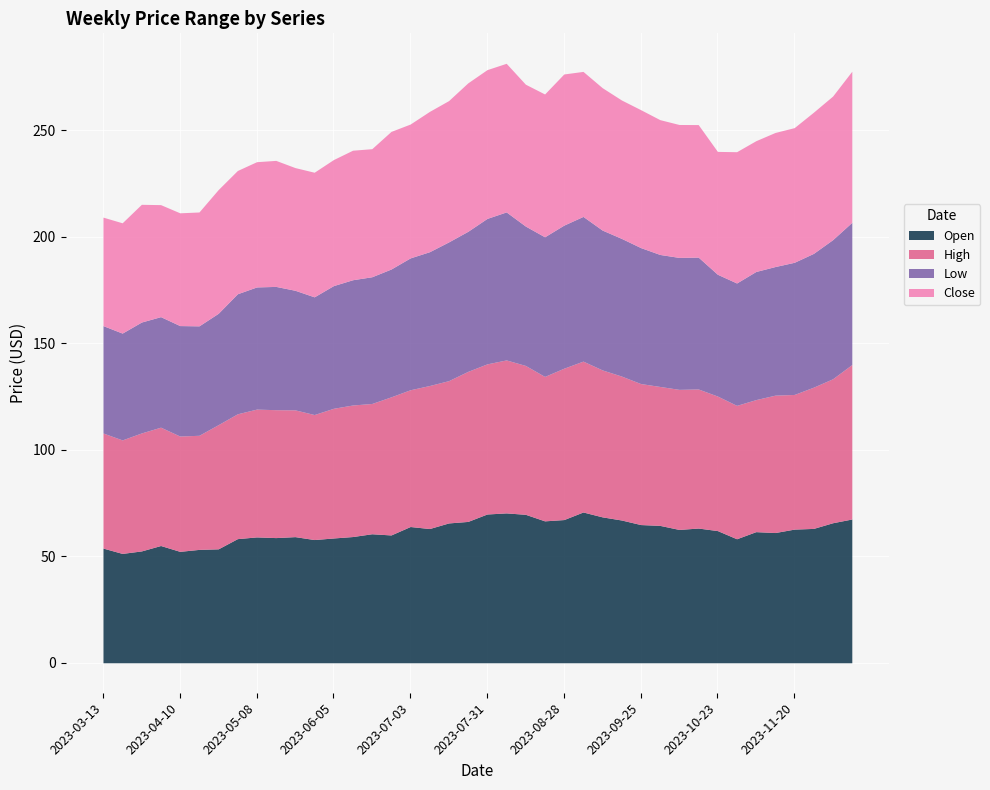

Which series has the largest range (max minus min)?

Close